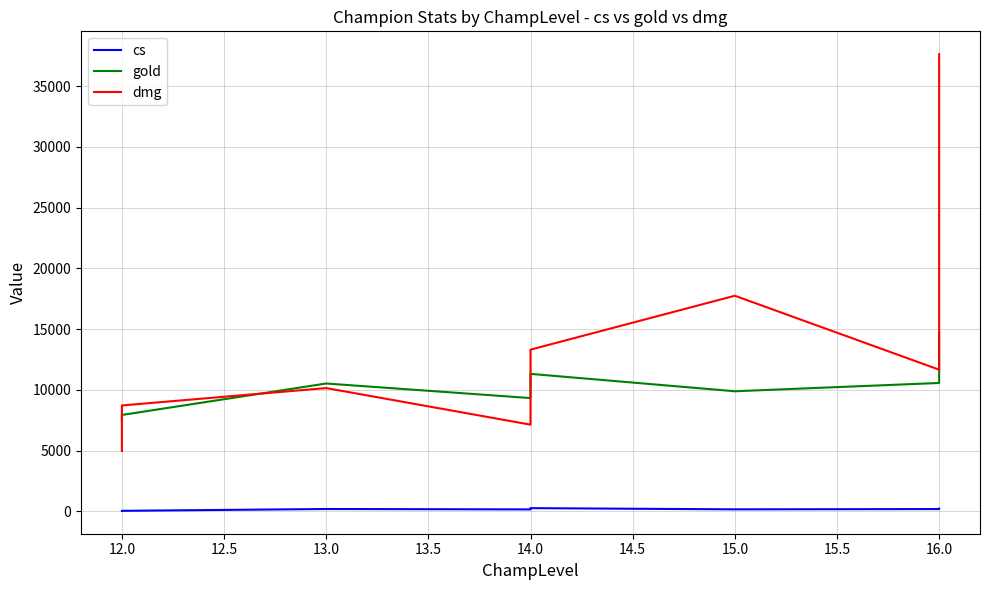

Read the cs value at 12.0.

40